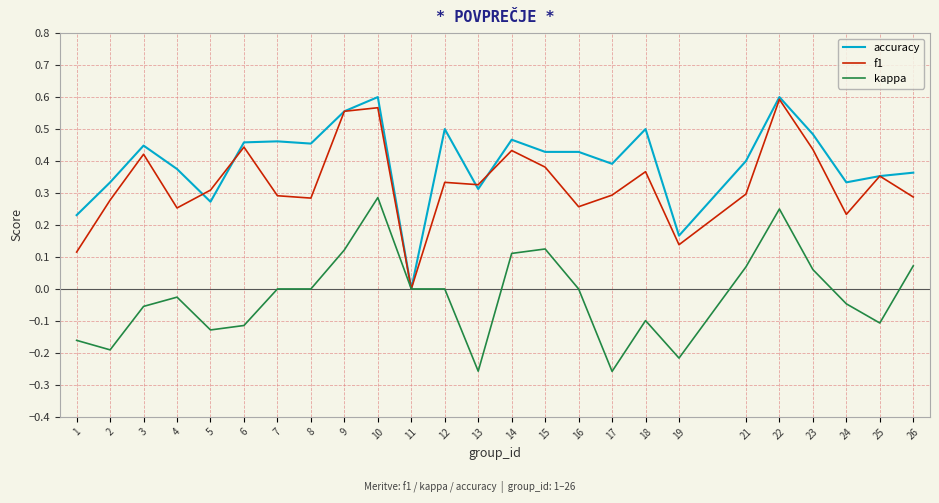

Which series has the largest total across all categories?

accuracy